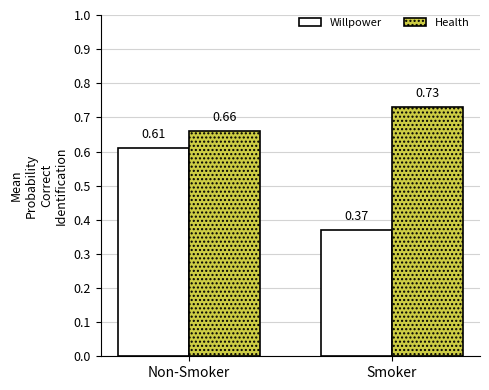

At which label is Willpower closest to 0?

Smoker